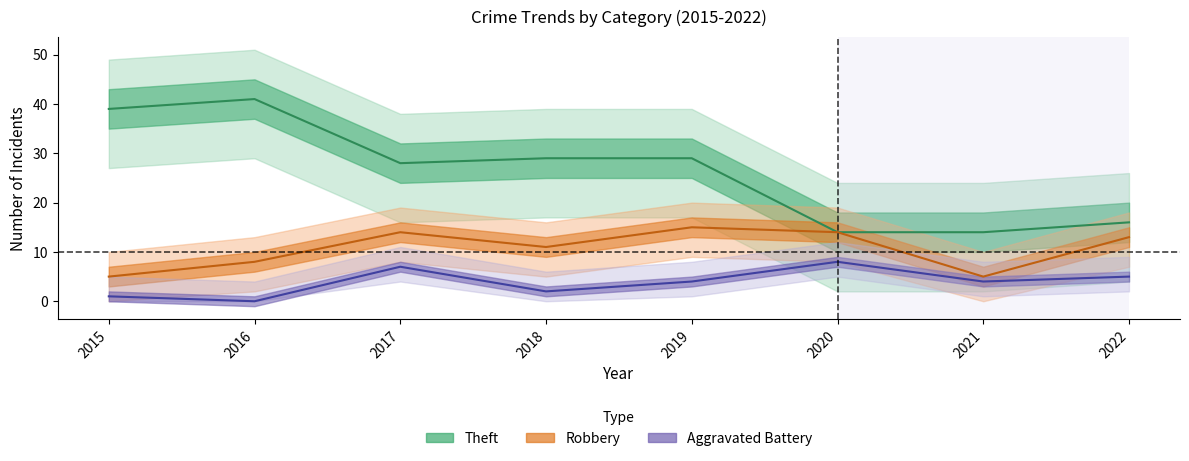

Reading left to right, transcribe all the data shown in this chart.

Robbery: 5	8	14	11	15	14	5	13
Theft: 39	41	28	29	29	14	14	16
Aggravated Battery: 1	0	7	2	4	8	4	5